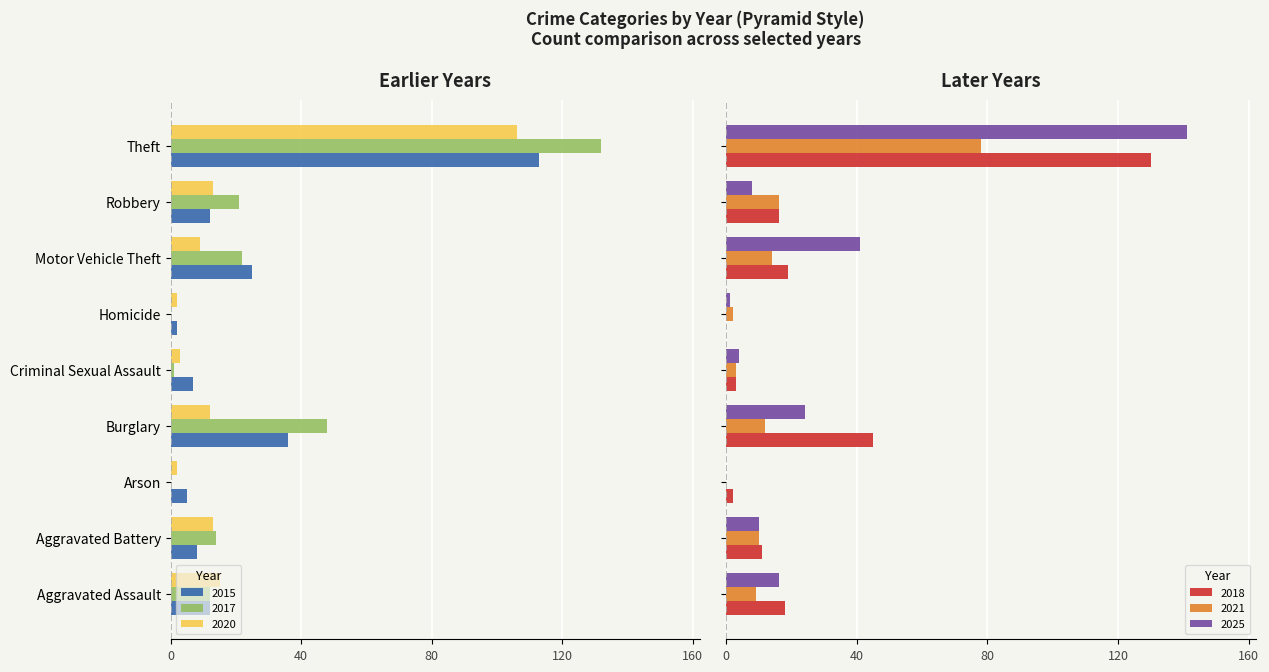

Is the value of 2025 at Motor Vehicle Theft greater than the value of 2015 at Robbery?

Yes